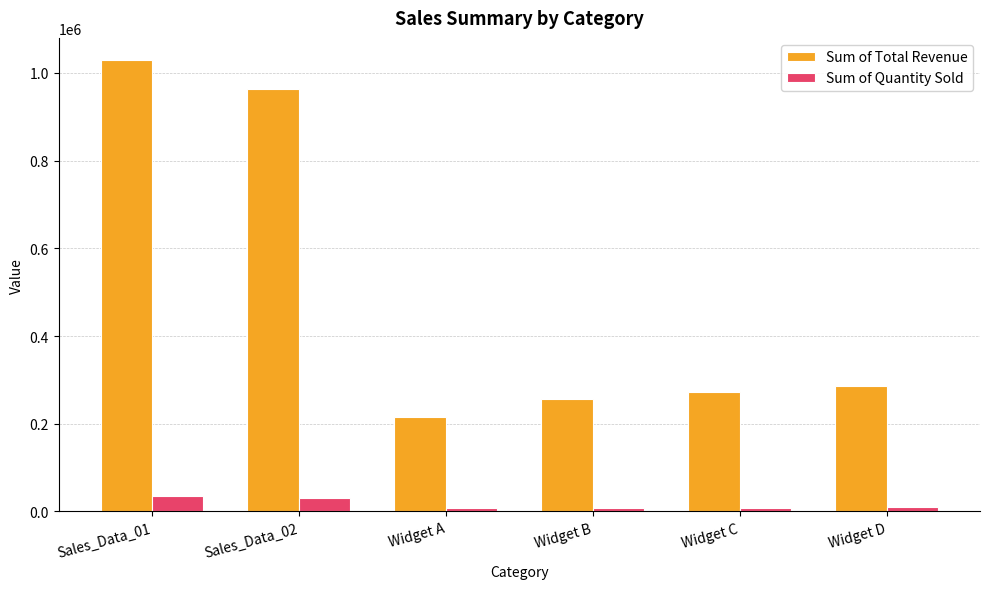

What is the maximum value shown in the chart?

1028637